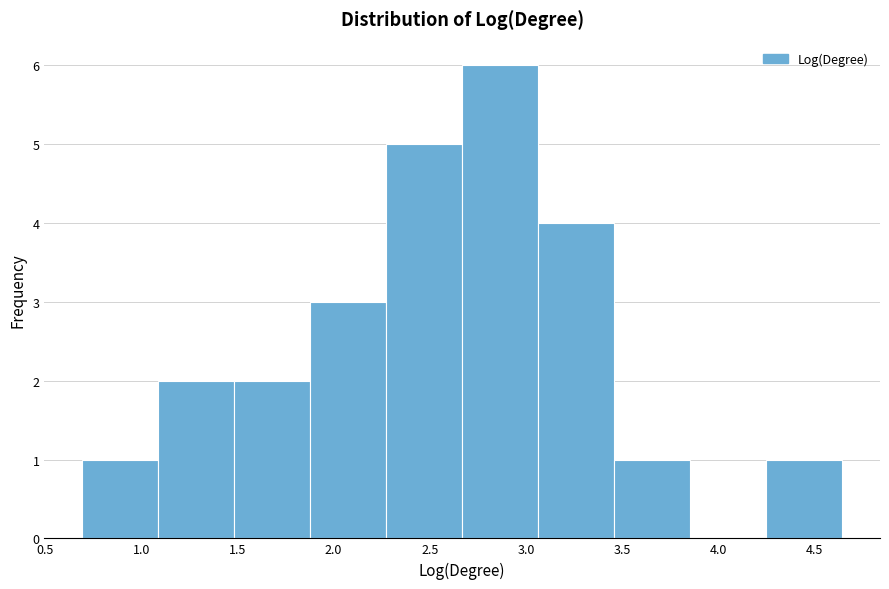

Reading left to right, transcribe this chart: for each bar, give the range it covers on the x-axis and its height. Neither the bar edges nor the heights are printed on the chart, so give them approximately, as read against the axes.

0.70 to 1.10: 1
1.10 to 1.50: 2
1.50 to 1.90: 2
1.90 to 2.25: 3
2.25 to 2.65: 5
2.65 to 3.05: 6
3.05 to 3.45: 4
3.45 to 3.85: 1
3.85 to 4.25: 0
4.25 to 4.65: 1